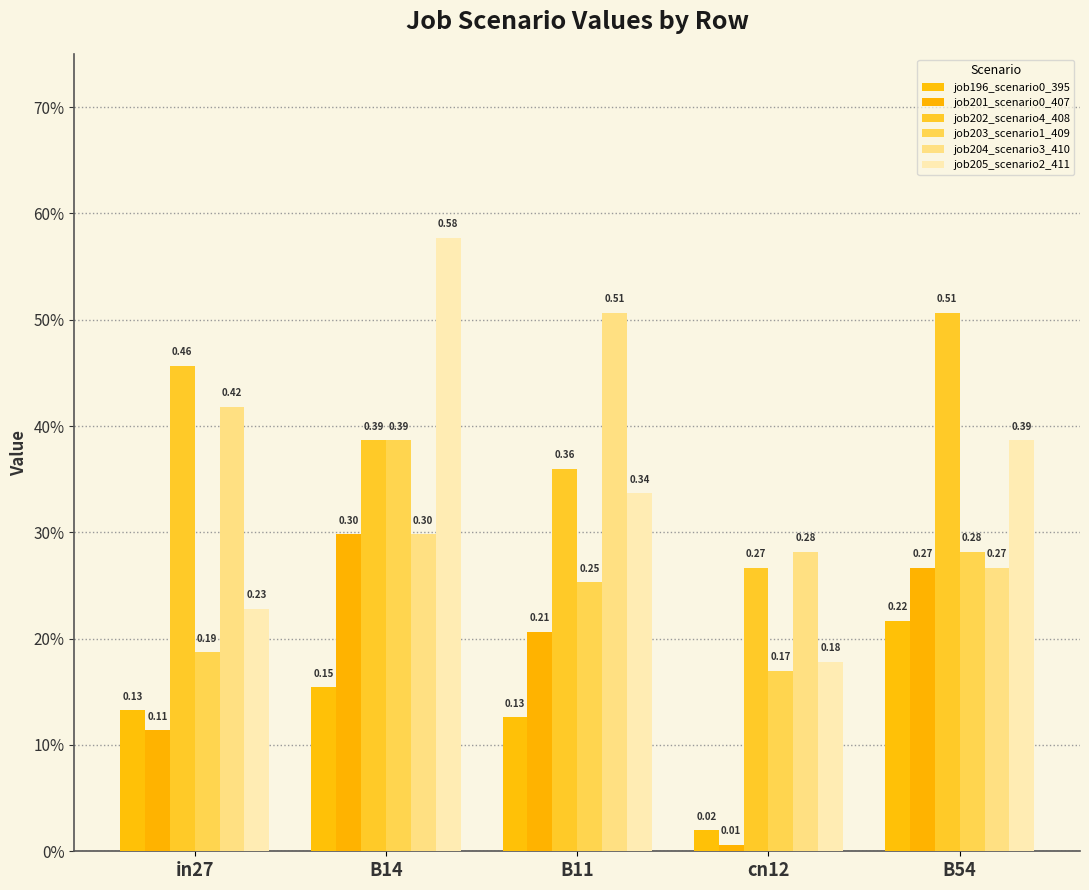

Reading right to left, transcribe all the data shown in this chart.

job196_scenario0_395: B54=0.2	cn12=0.0	B11=0.1	B14=0.2	in27=0.1
job201_scenario0_407: B54=0.3	cn12=0.0	B11=0.2	B14=0.3	in27=0.1
job202_scenario4_408: B54=0.5	cn12=0.3	B11=0.4	B14=0.4	in27=0.5
job203_scenario1_409: B54=0.3	cn12=0.2	B11=0.3	B14=0.4	in27=0.2
job204_scenario3_410: B54=0.3	cn12=0.3	B11=0.5	B14=0.3	in27=0.4
job205_scenario2_411: B54=0.4	cn12=0.2	B11=0.3	B14=0.6	in27=0.2